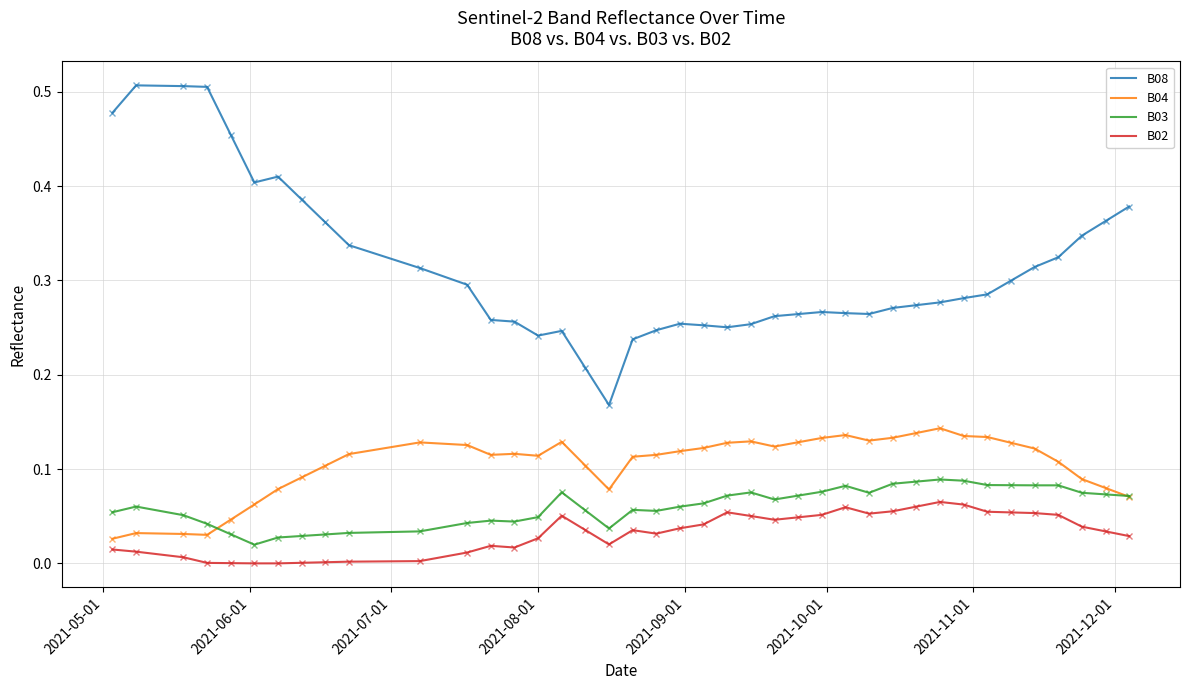

Which series has the largest total across all categories?

B08